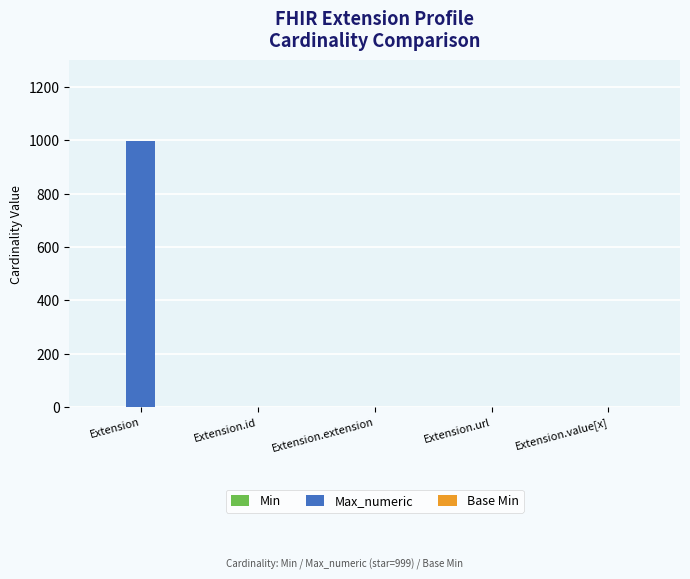

What is the sum of the Max_numeric values at Extension and Extension.extension?

999